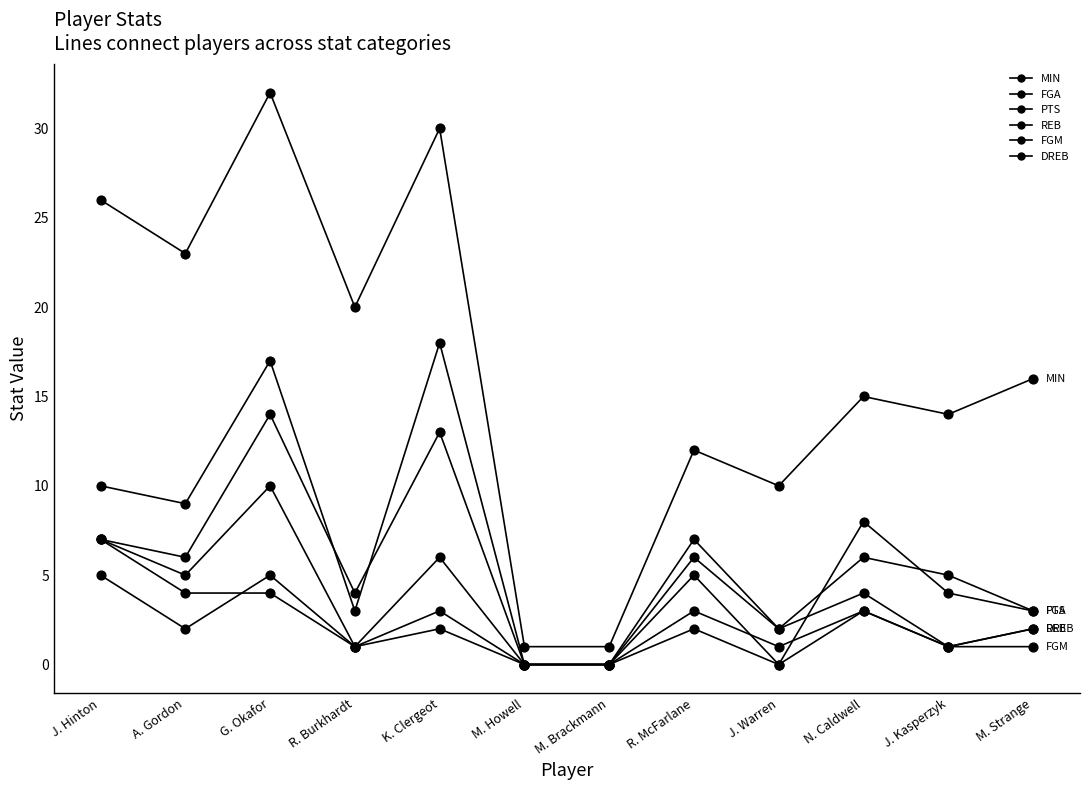

Which series reaches the maximum Y coordinate?

MIN